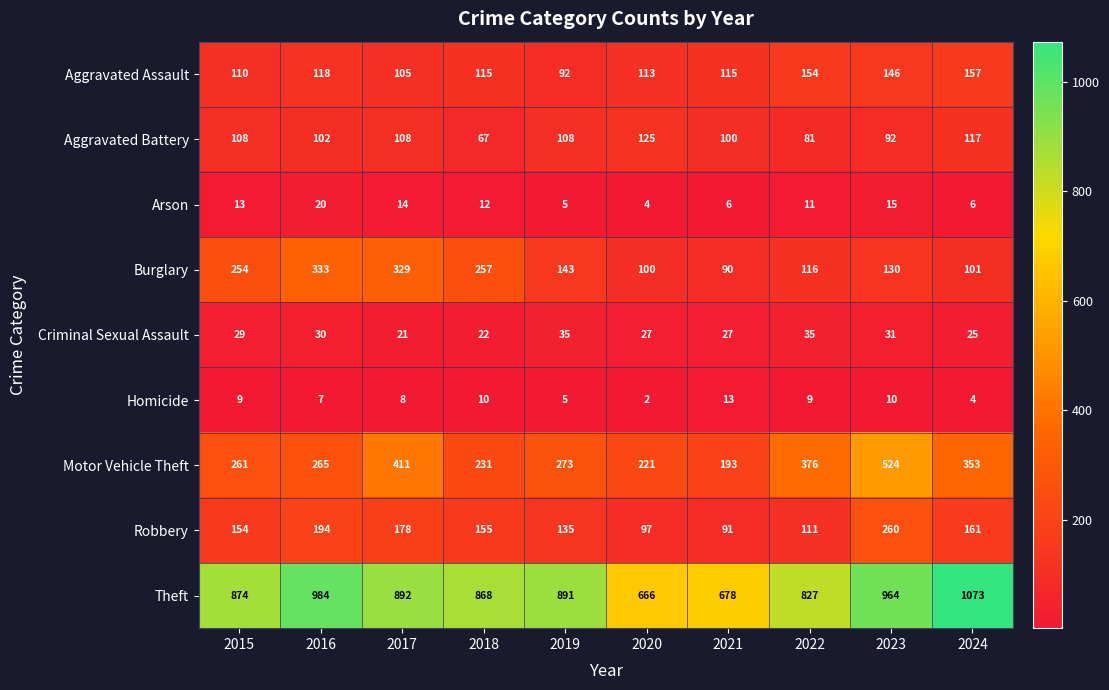

What is the difference between the Burglary values at 2022 and 2023?

14